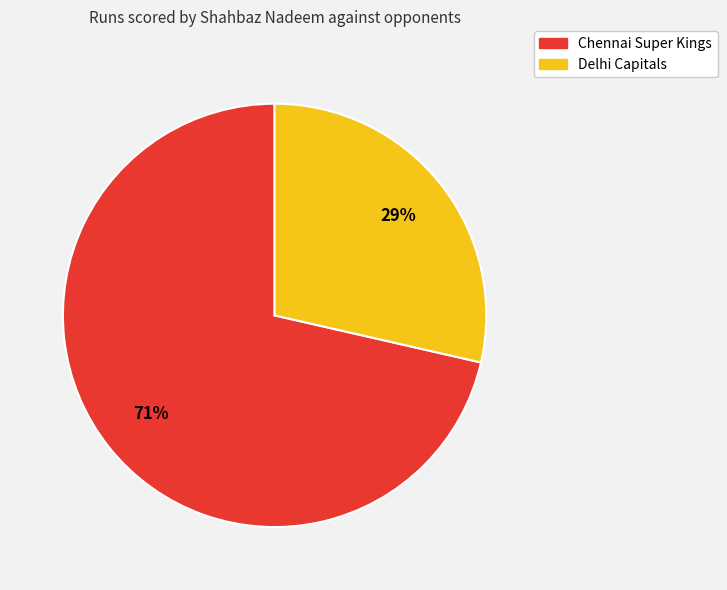

Is it true that Chennai Super Kings is 71% of the pie?

True